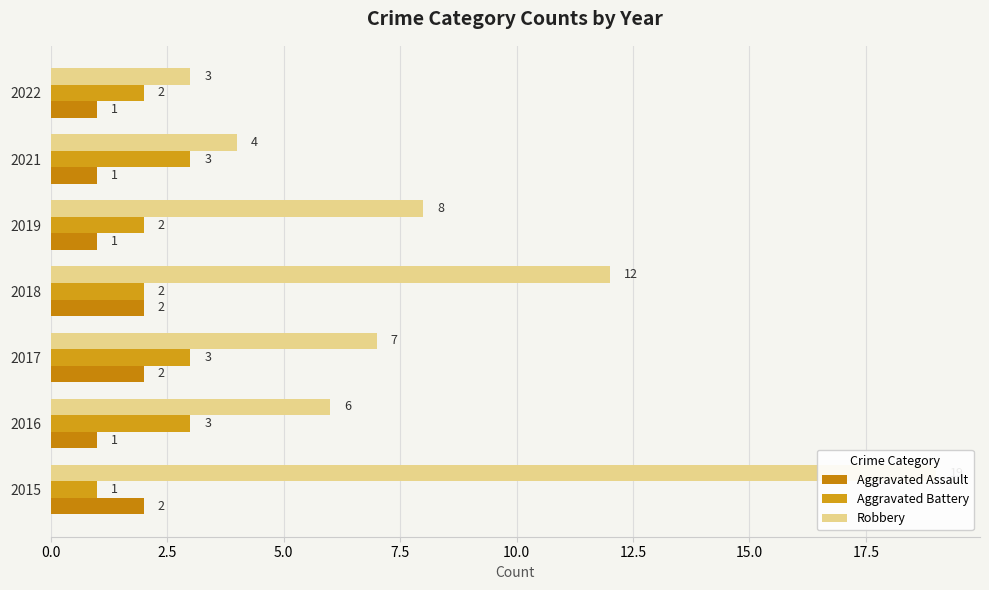

At how many categories does at least one series exceed 7?

3